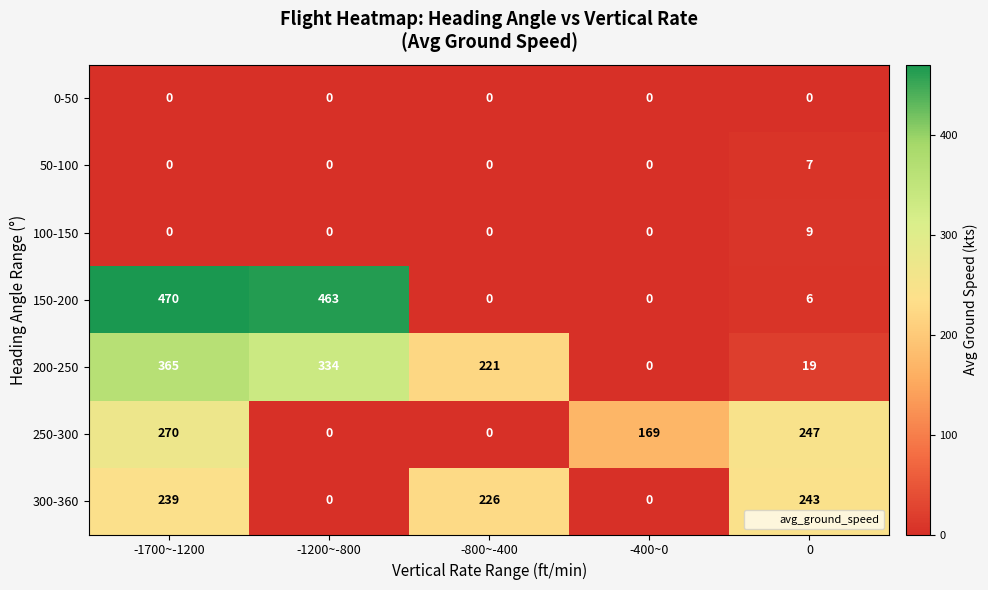

At 0, list the series in order from smallest to largest.

0-50, 150-200, 50-100, 100-150, 200-250, 300-360, 250-300